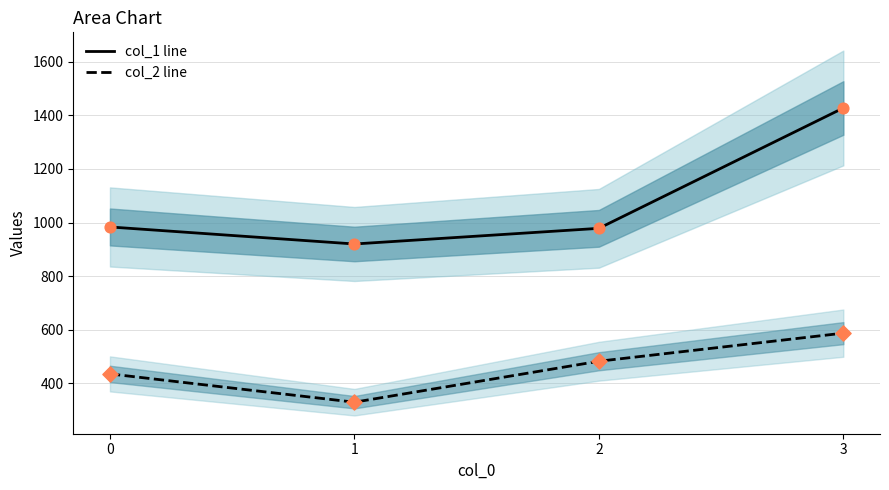

True or false: col_2 line and col_1 line cross at least once.

False